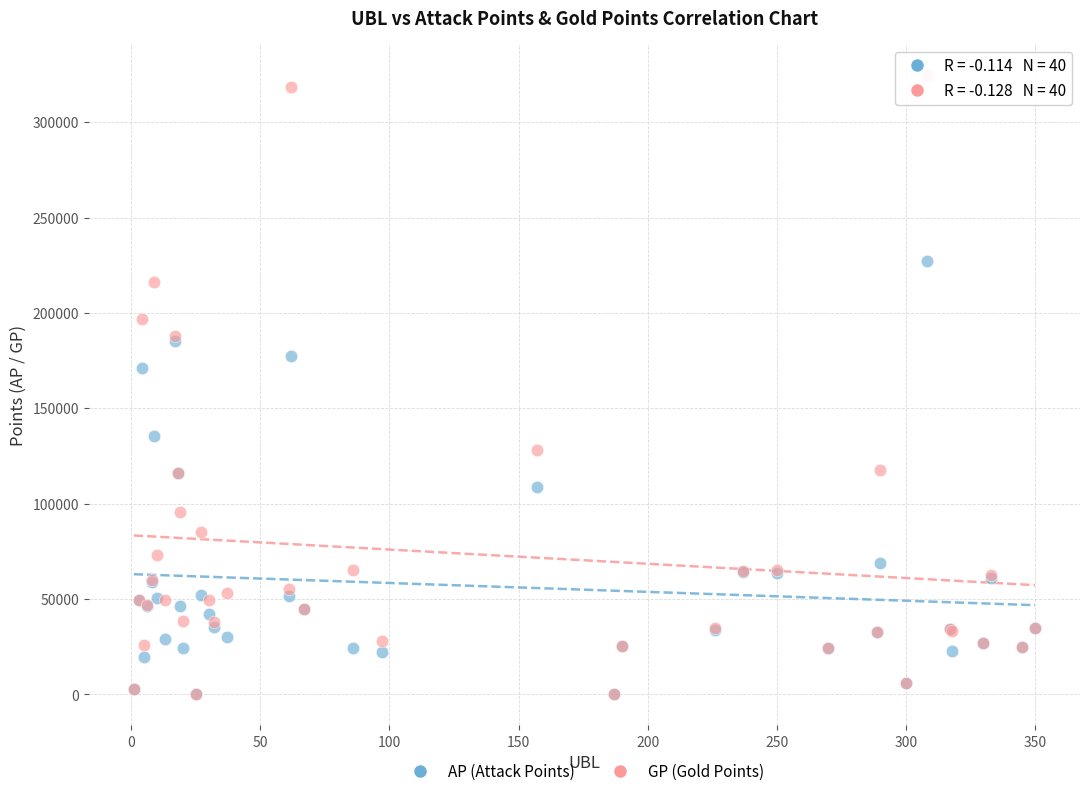

In the GP (Gold Points) series, what Y value is closest to 162447?

187937